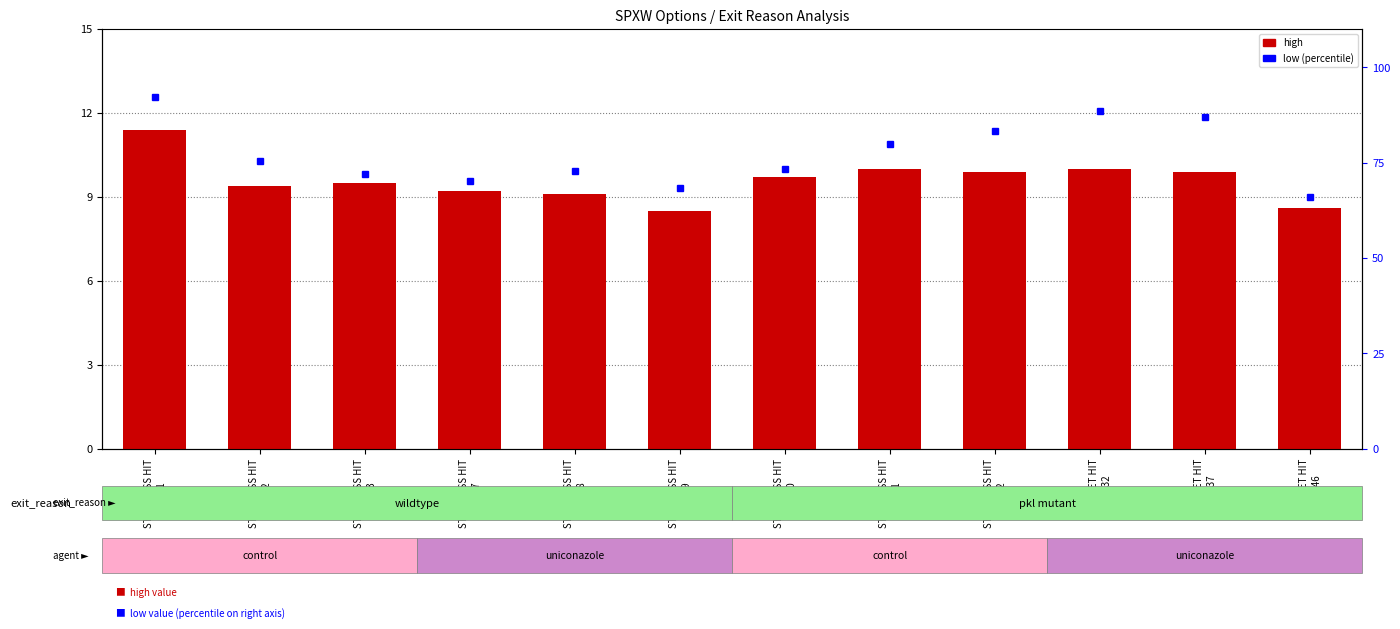

What is the average value?

9.6